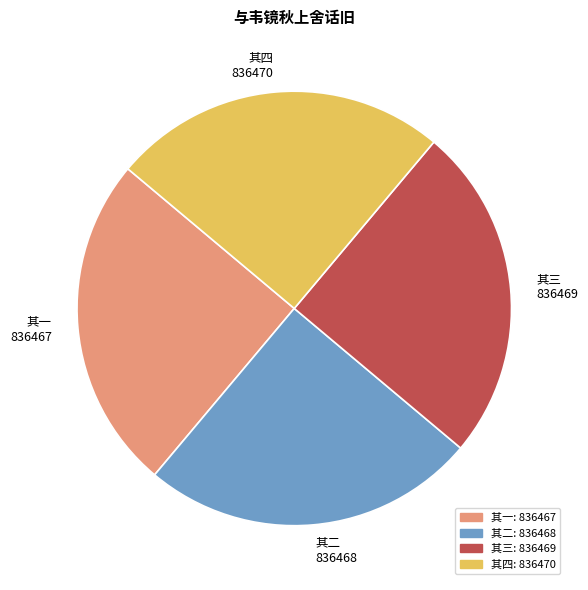

Does any single category account for the majority?

No